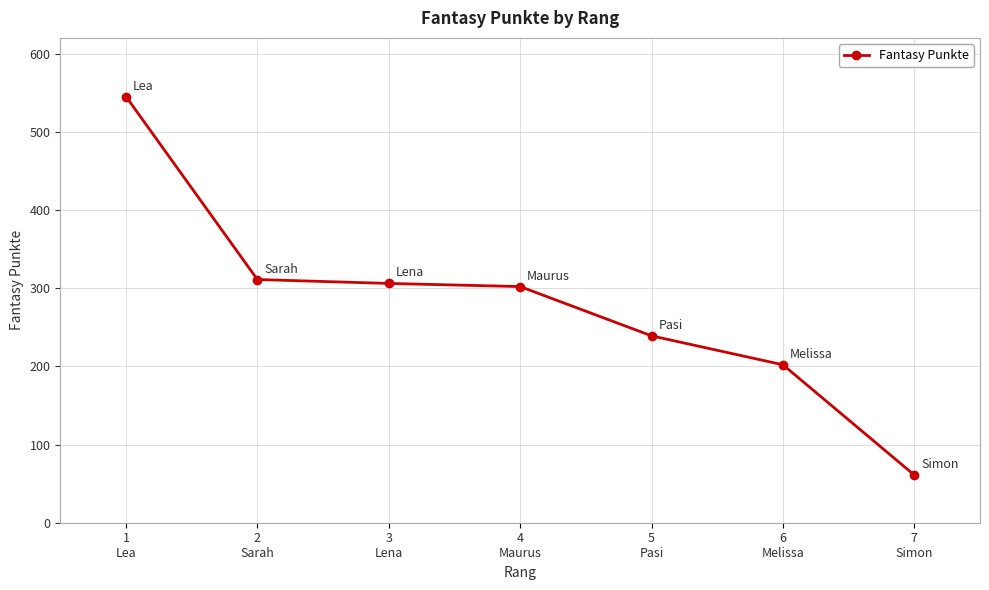

Where does the data first go above 302?

1
Lea